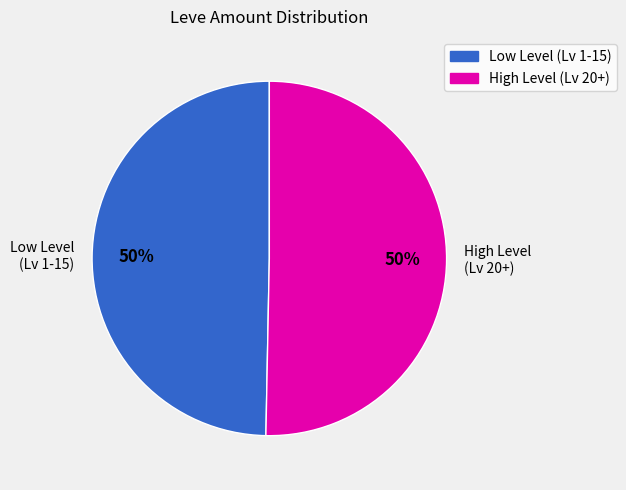

Is the sum of Low Level (Lv 1-15) and High Level (Lv 20+) greater than half?

Yes